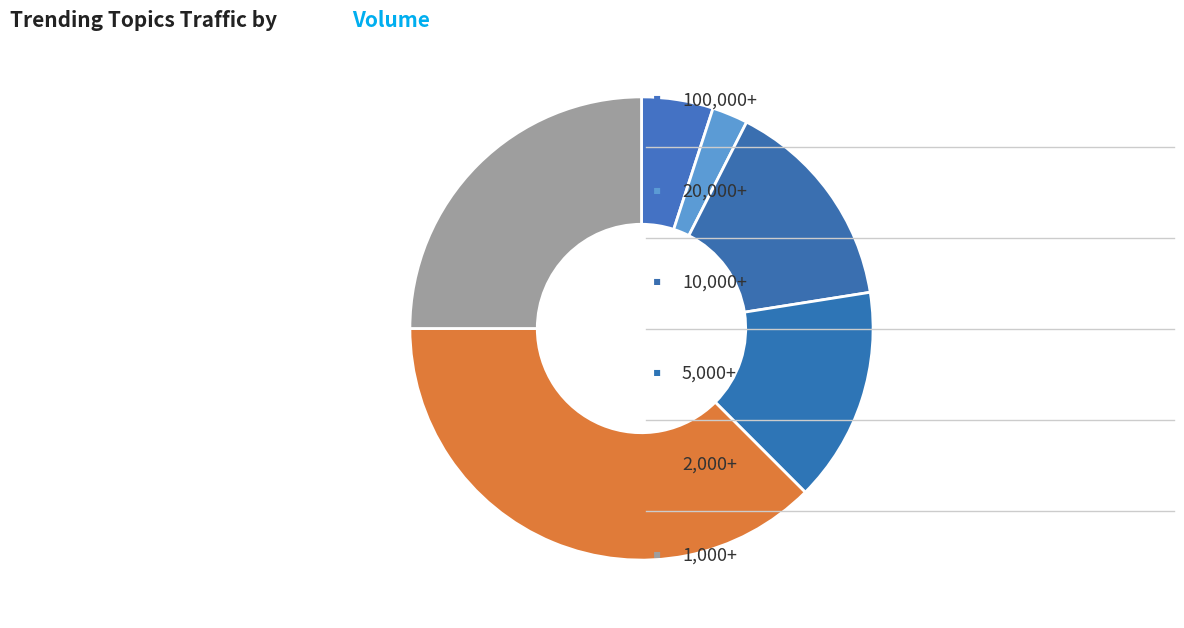

How many slices are in this pie chart?

6